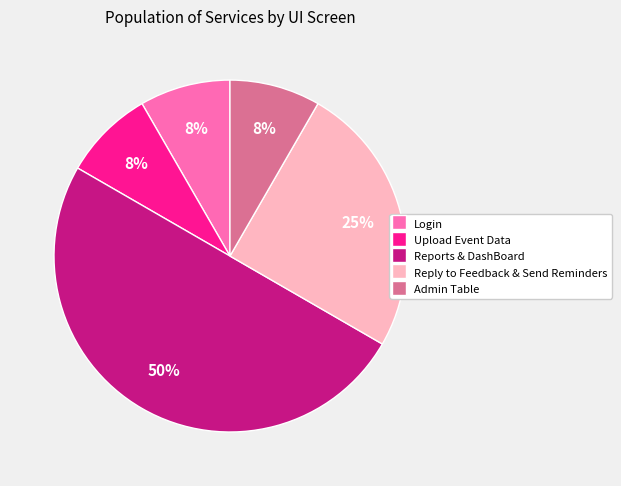

Is the sum of Upload Event Data and Admin Table greater than half?

No